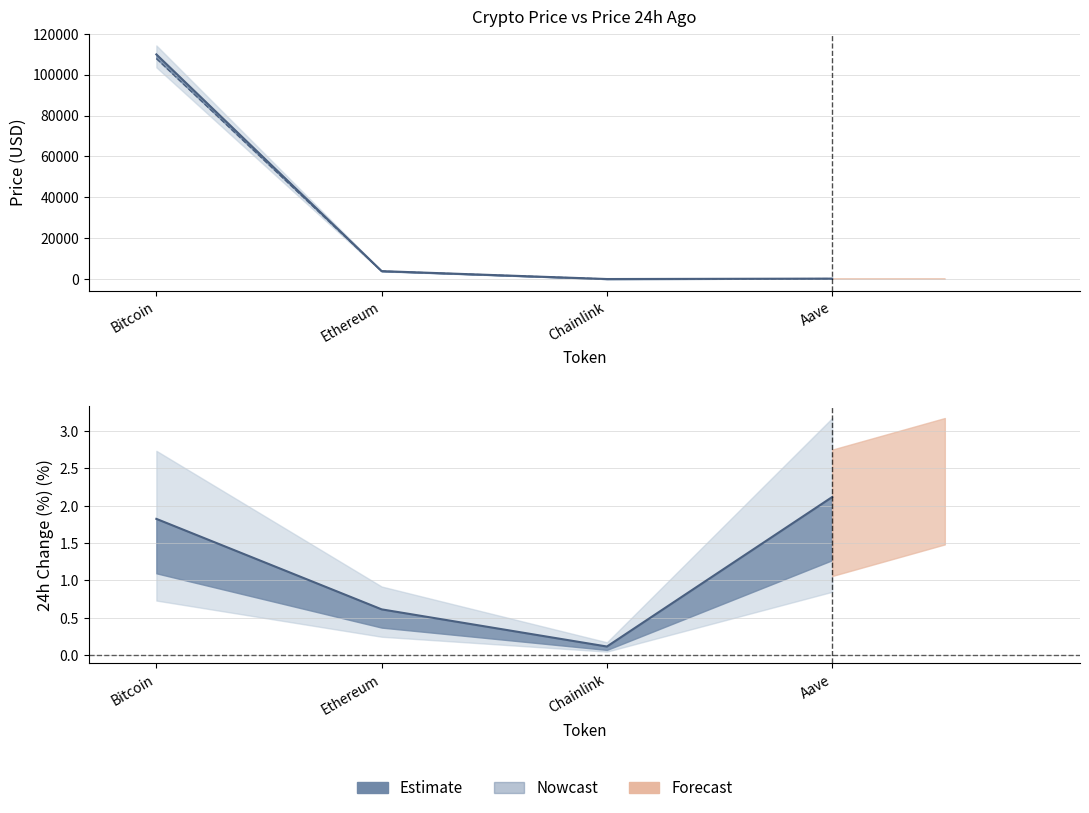

List the labels in order of price value, largest first.

Bitcoin, Ethereum, Aave, Chainlink